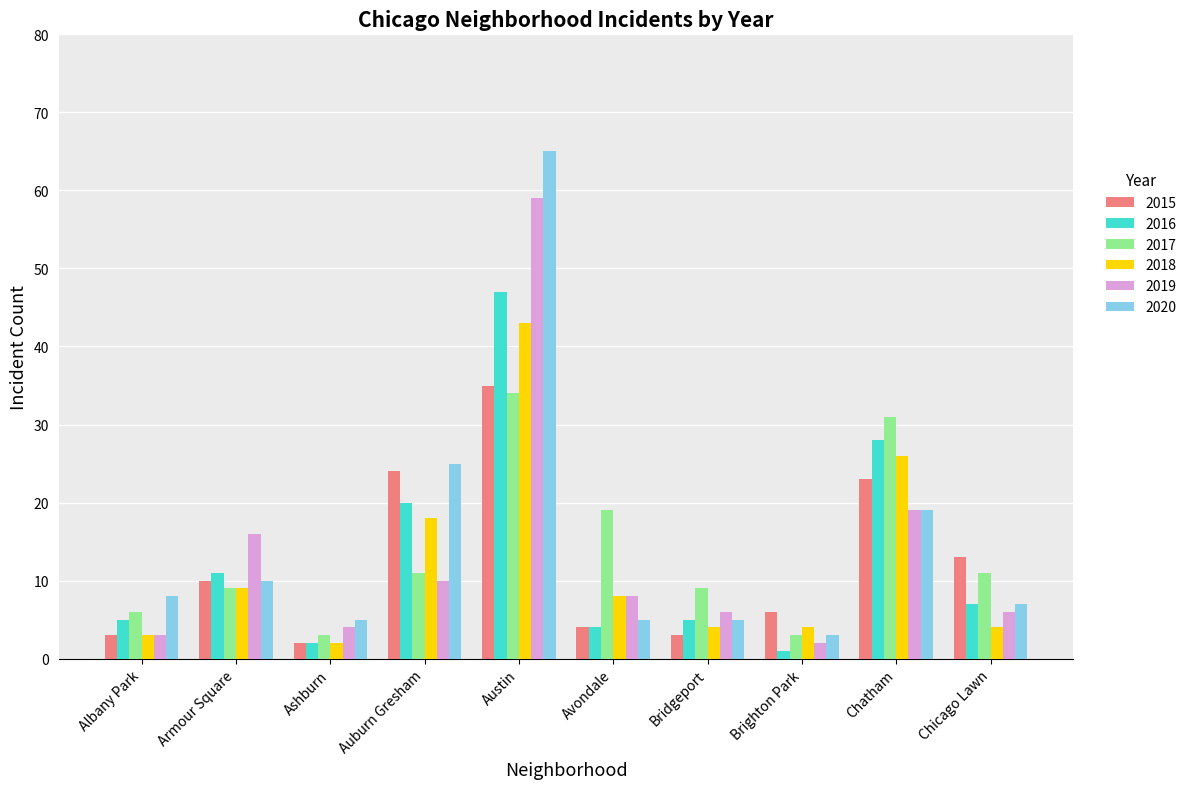

What is the label of the 8th bar from the right?

Ashburn